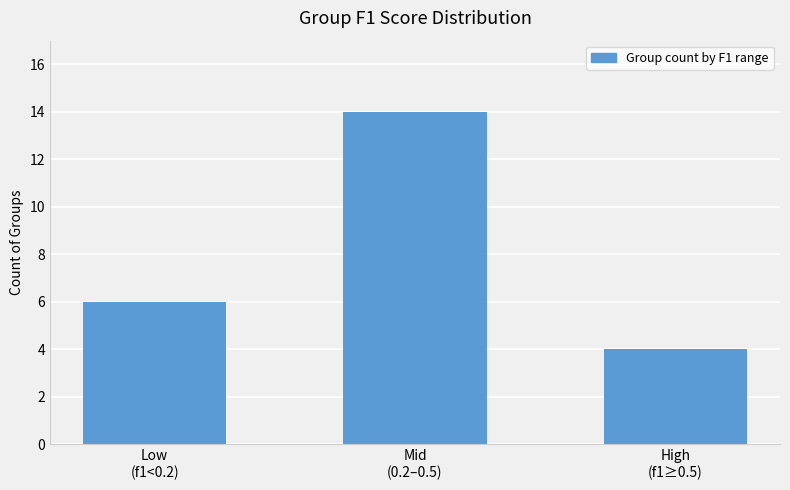

Reading left to right, list all the values displayed in this chart.

Low
(f1<0.2)=6	Mid
(0.2–0.5)=14	High
(f1≥0.5)=4